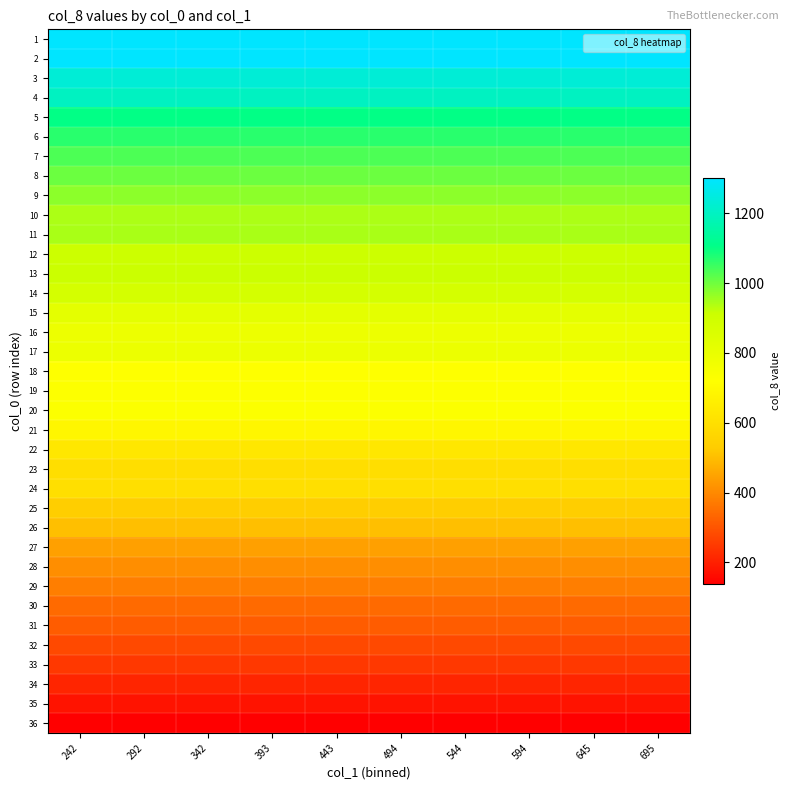

What is the maximum value shown in the chart?

1300